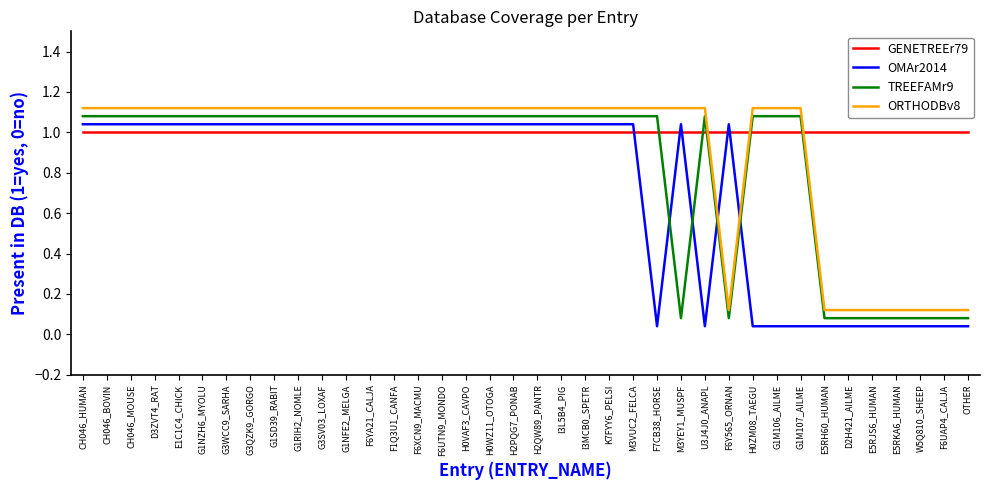

Which series has the largest total across all categories?

GENETREEr79